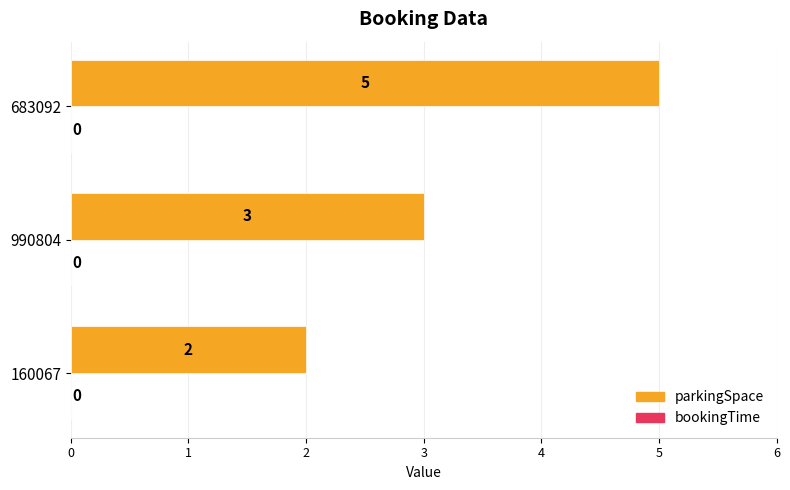

Does the chart contain any negative values?

No